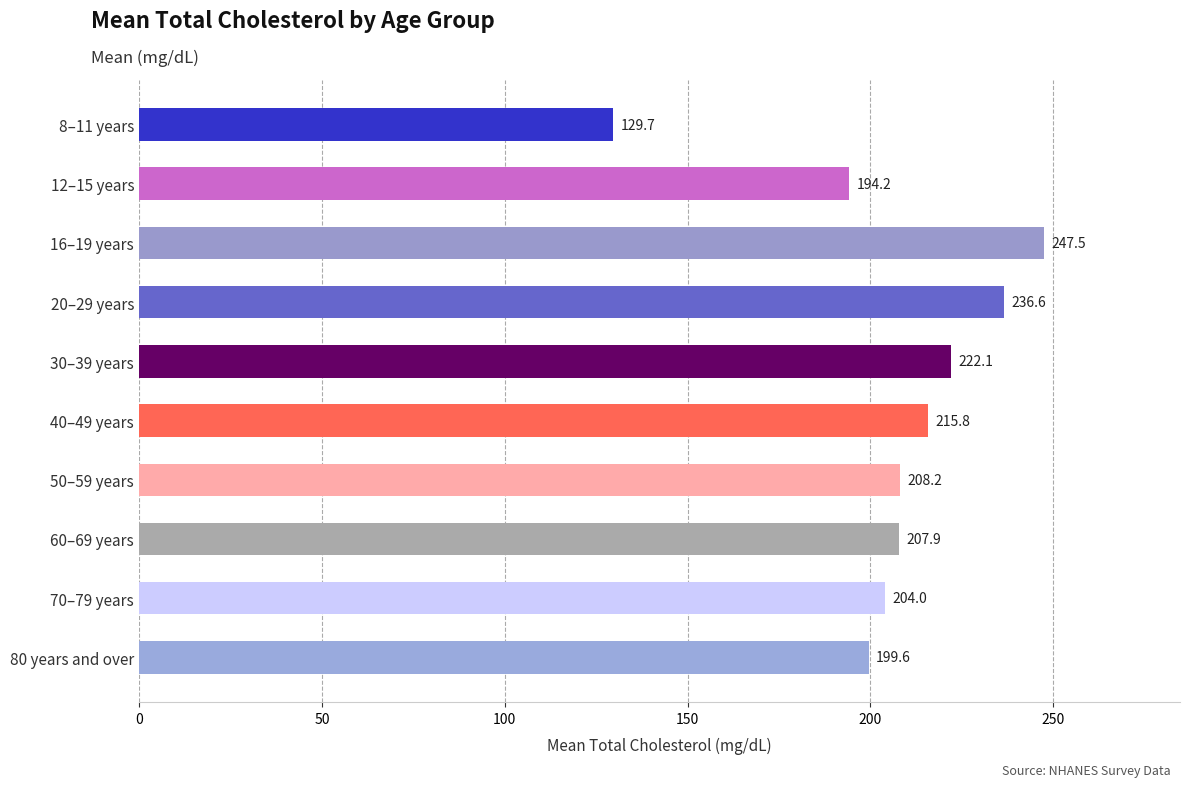

Which has a higher value, 12–15 years or 30–39 years?

30–39 years